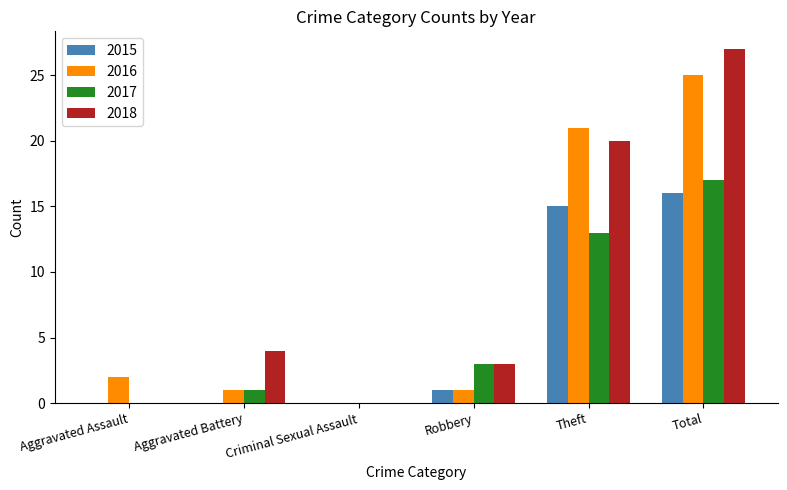

What is the total value across all series at Total?

85